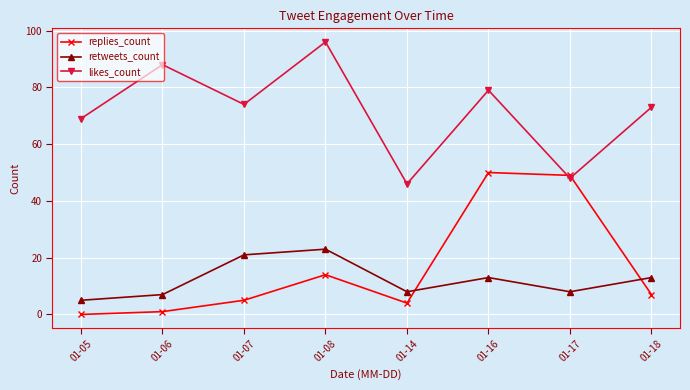

At which category does likes_count reach its first local peak?

01-06